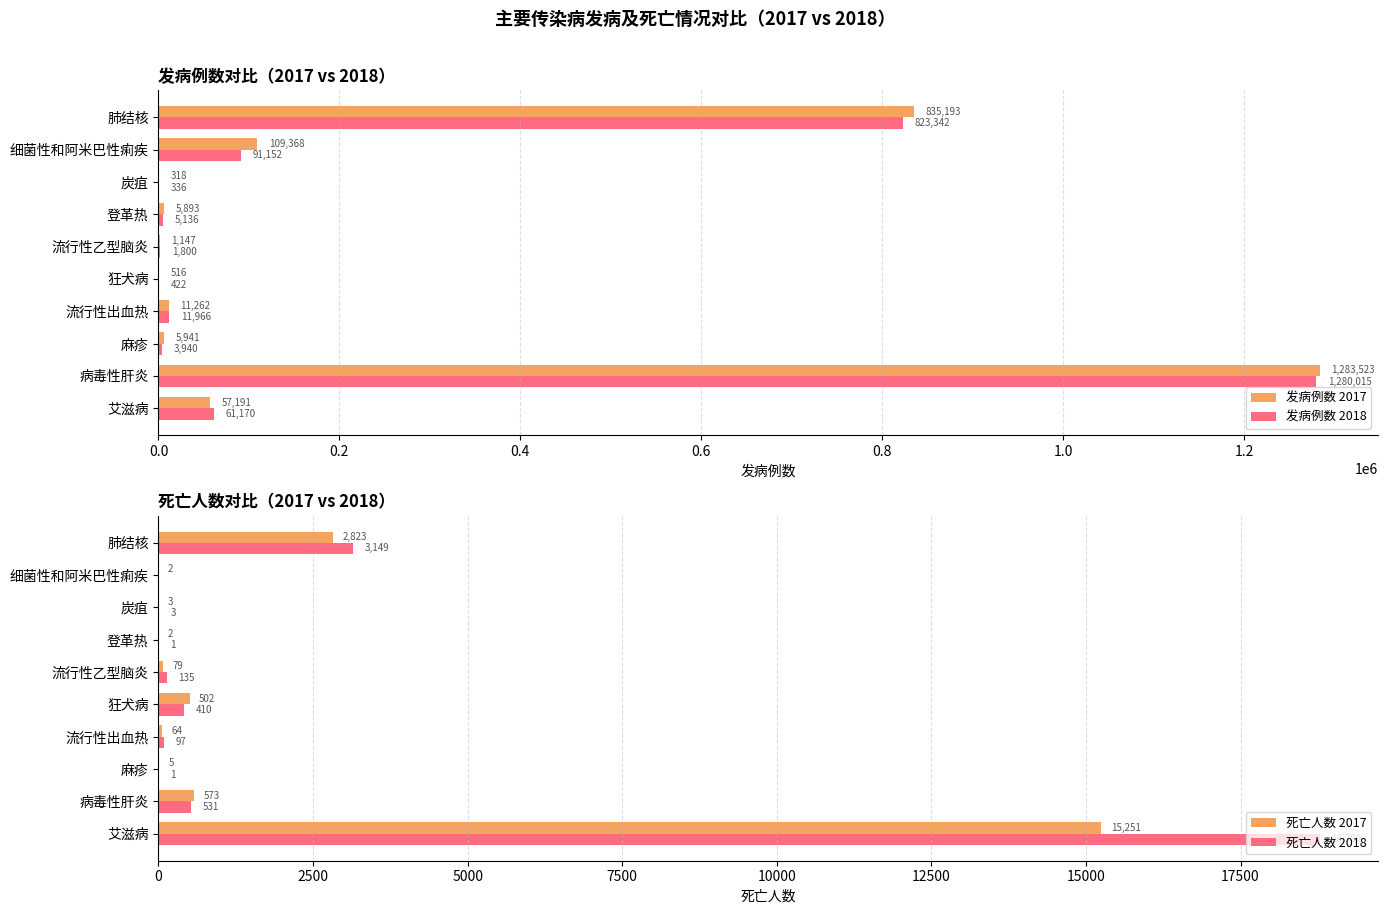

How many distinct data groups are displayed?

4